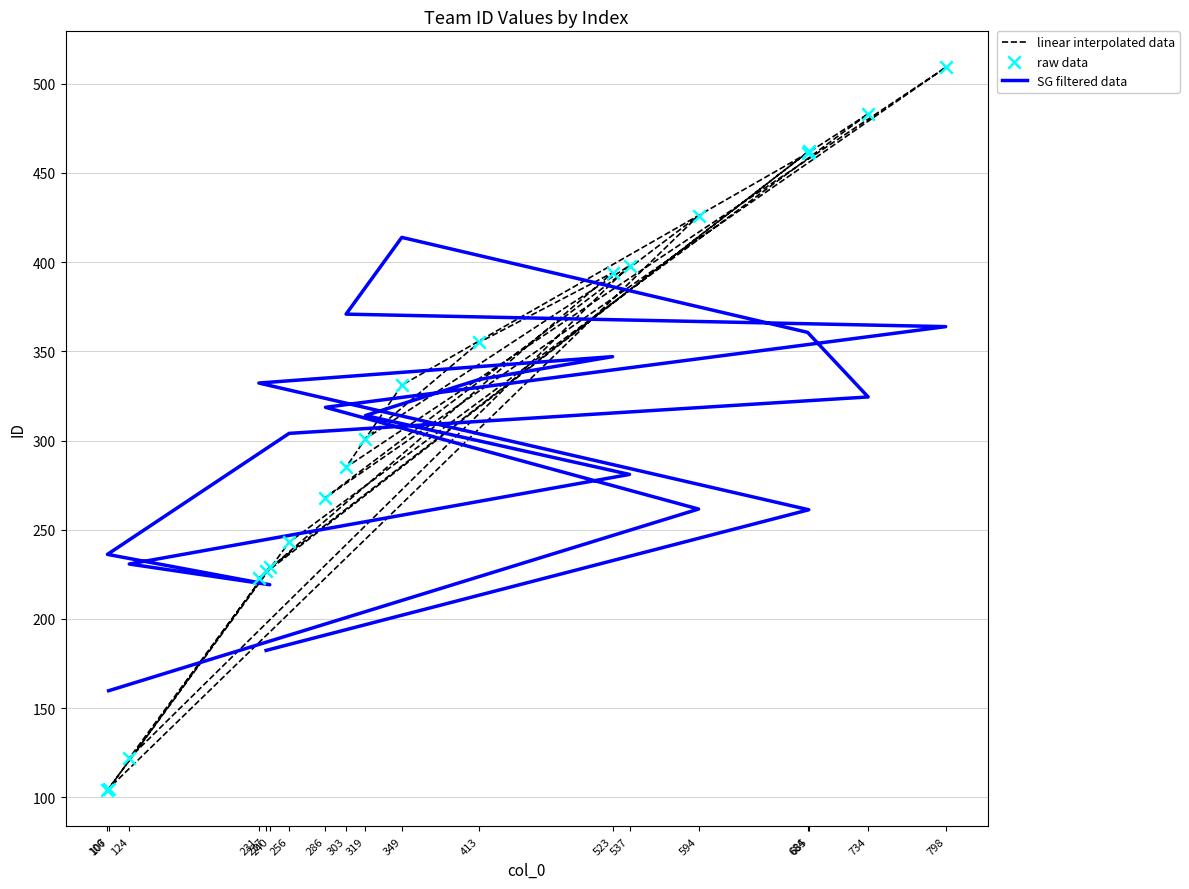

At which category is the sum across all series the highest?

798